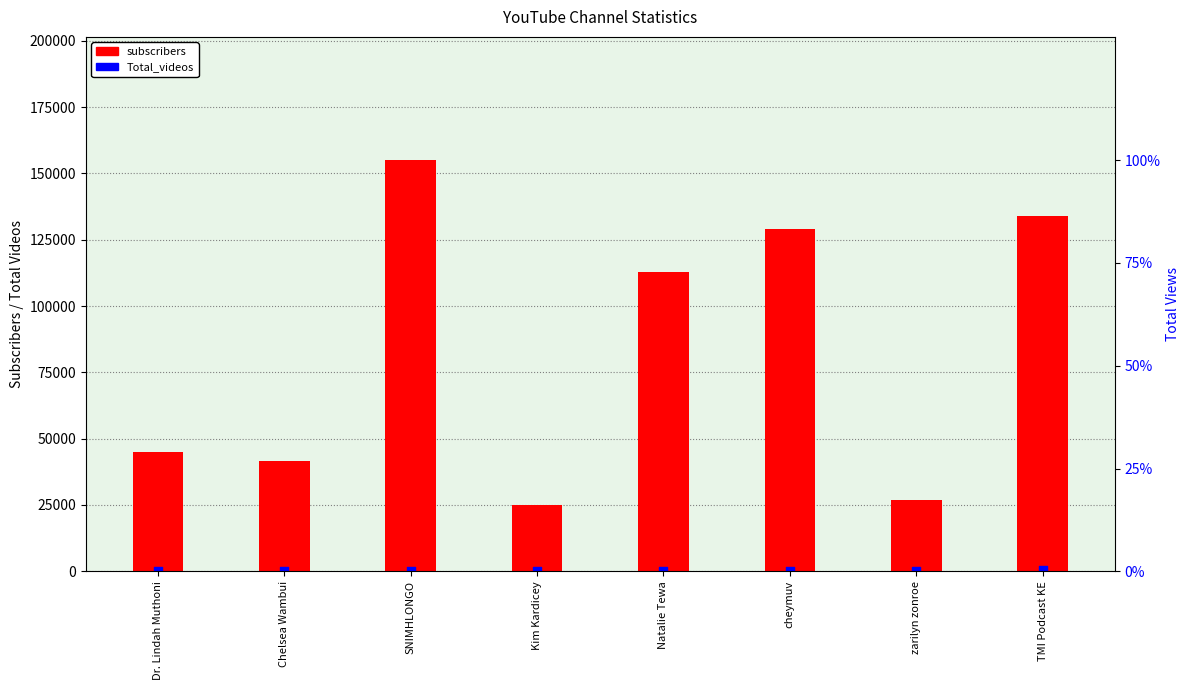

Which series contains the highest Y value?

subscribers